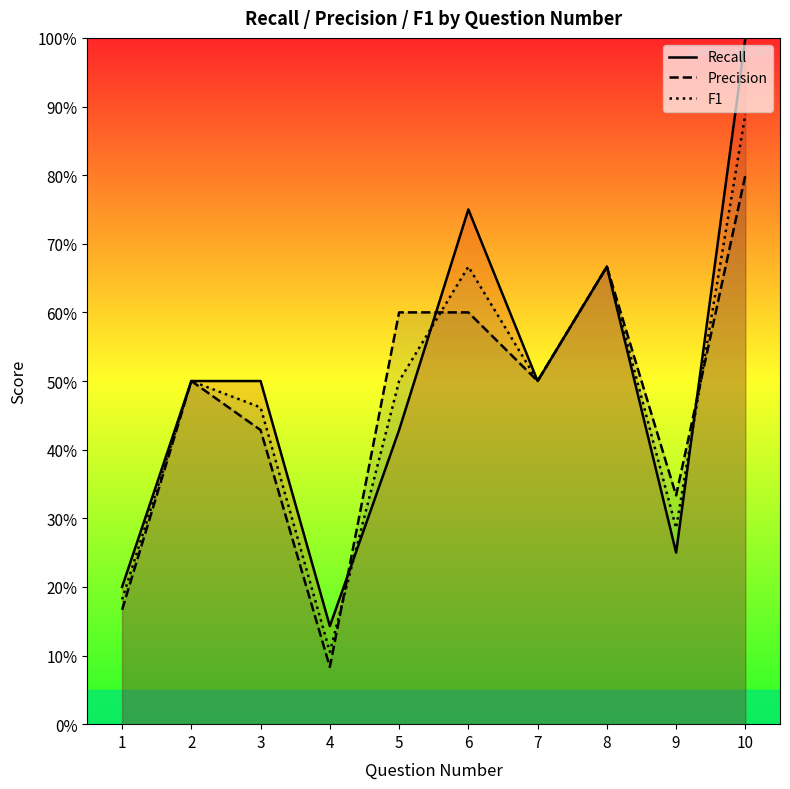

What is the difference between the Recall values at 4 and 5?

0.3